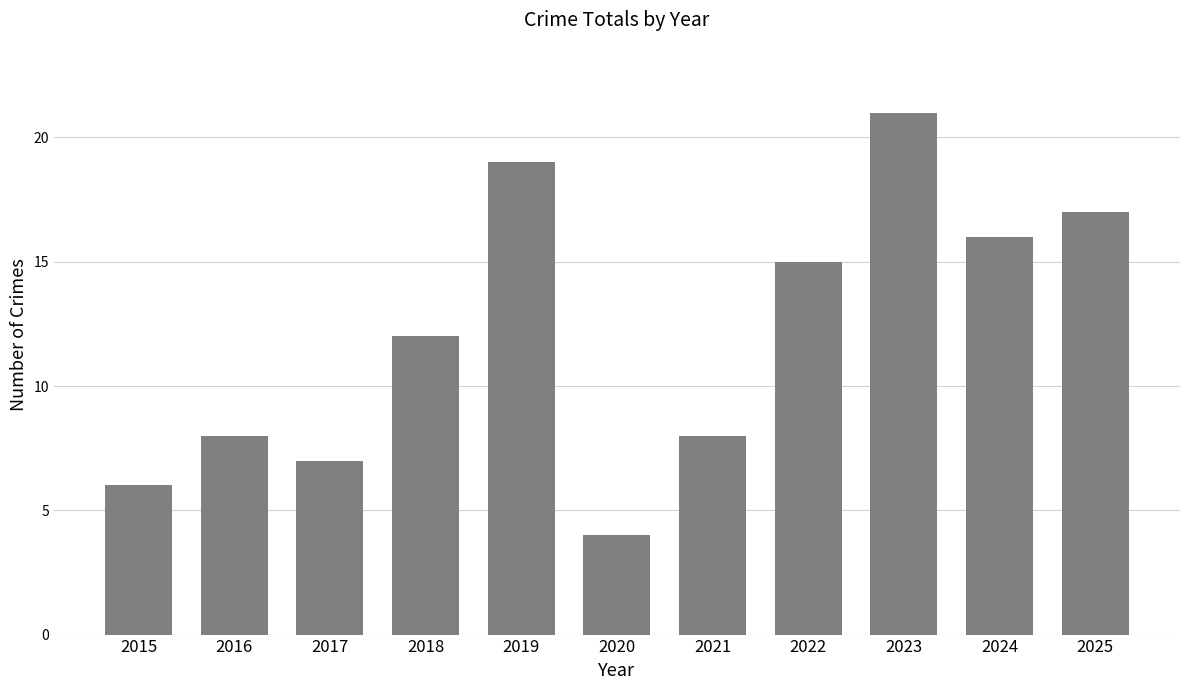

Between 2023 and 2015, which is larger?

2023